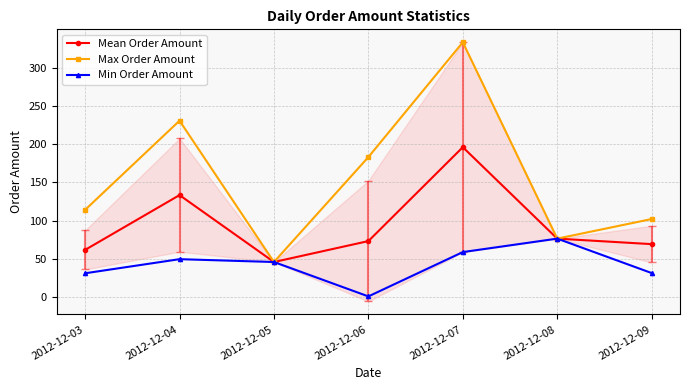

Between 2012-12-03 and 2012-12-09, which series saw the biggest shift?

Max Order Amount